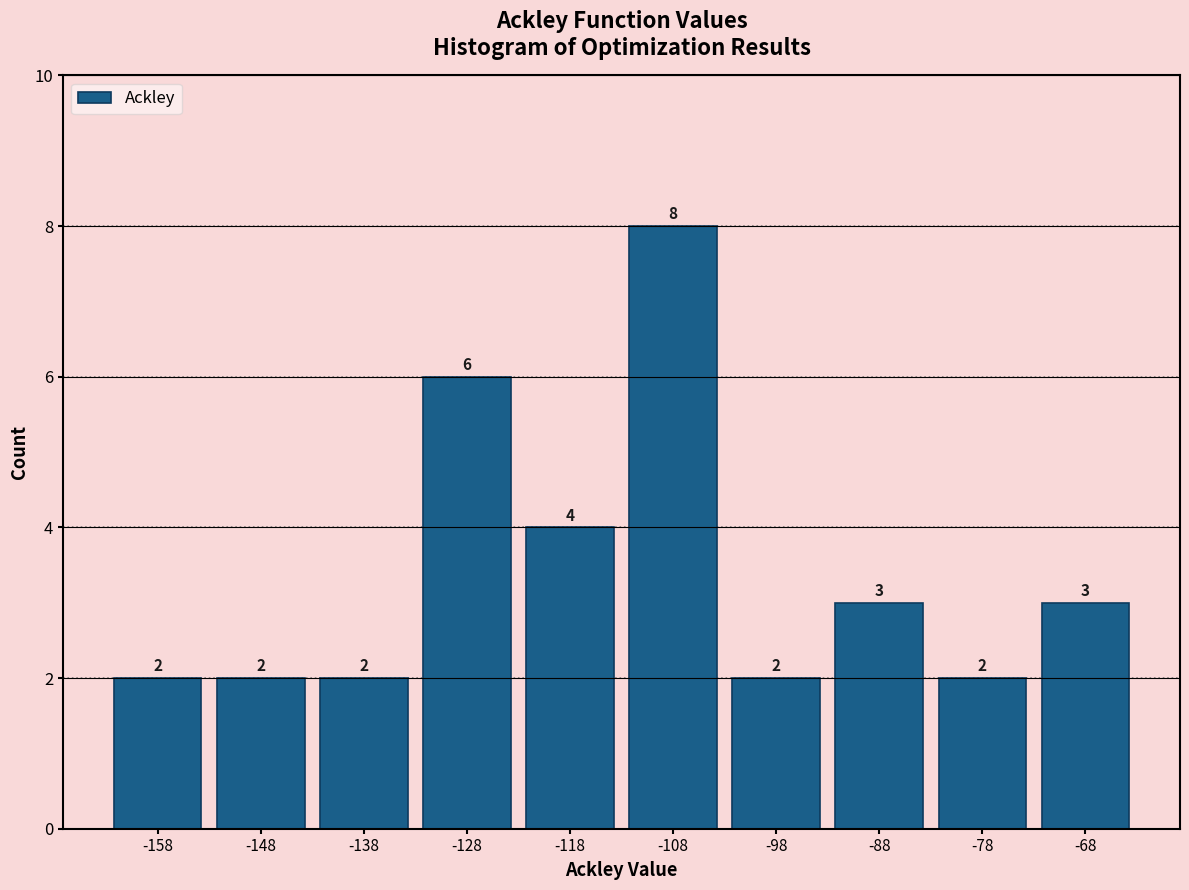

Over which range of the x-axis is the bar tallest?

-112 to -102